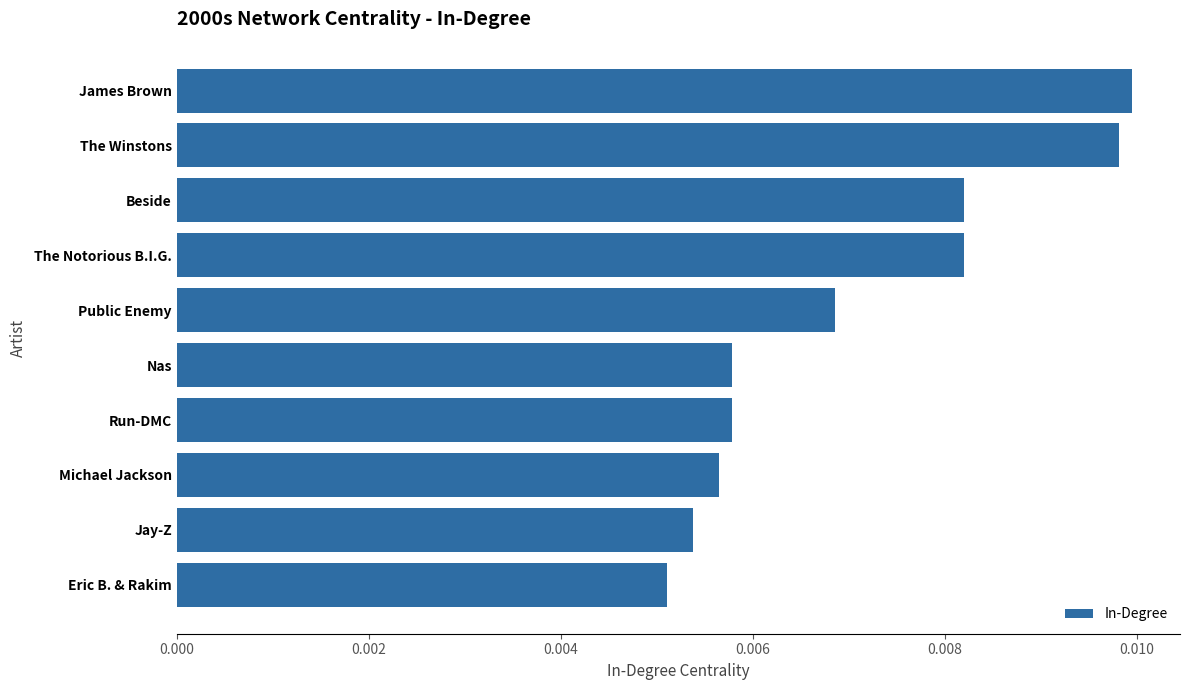

Which category has the lowest value across all series?

Eric B. & Rakim